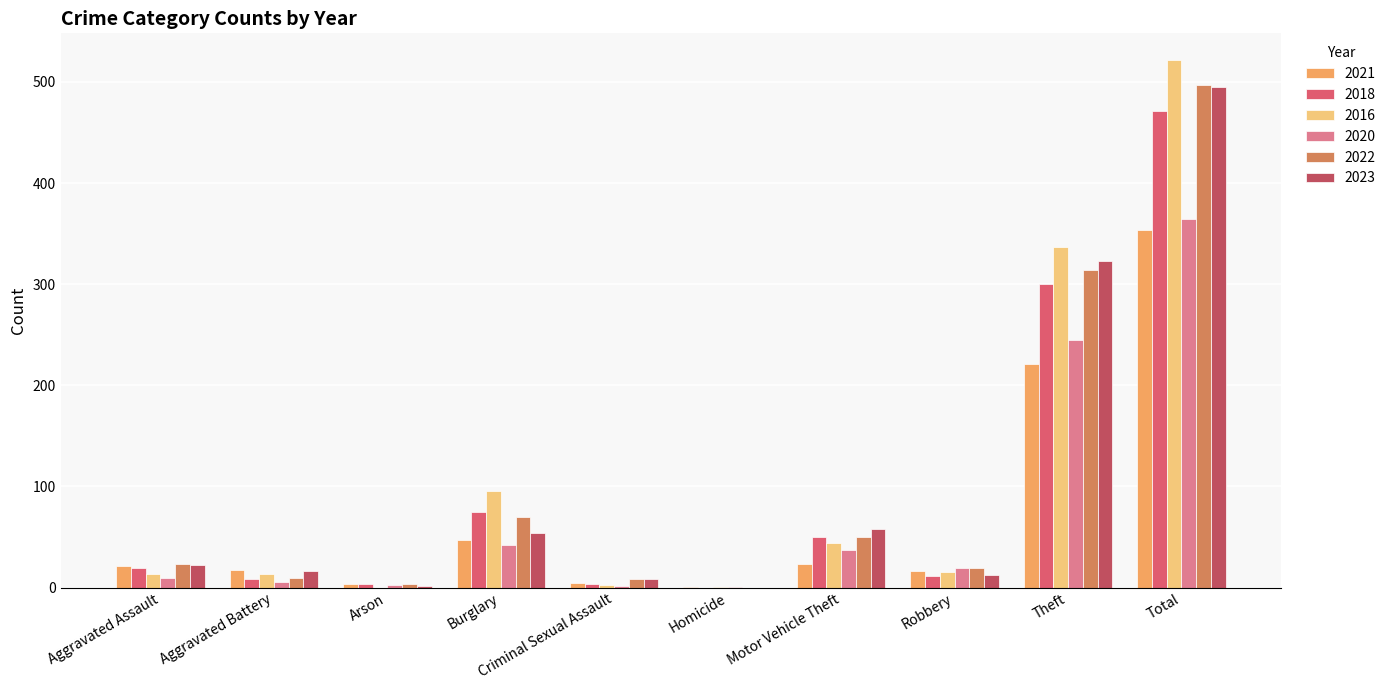

What position from the left is Homicide?

6